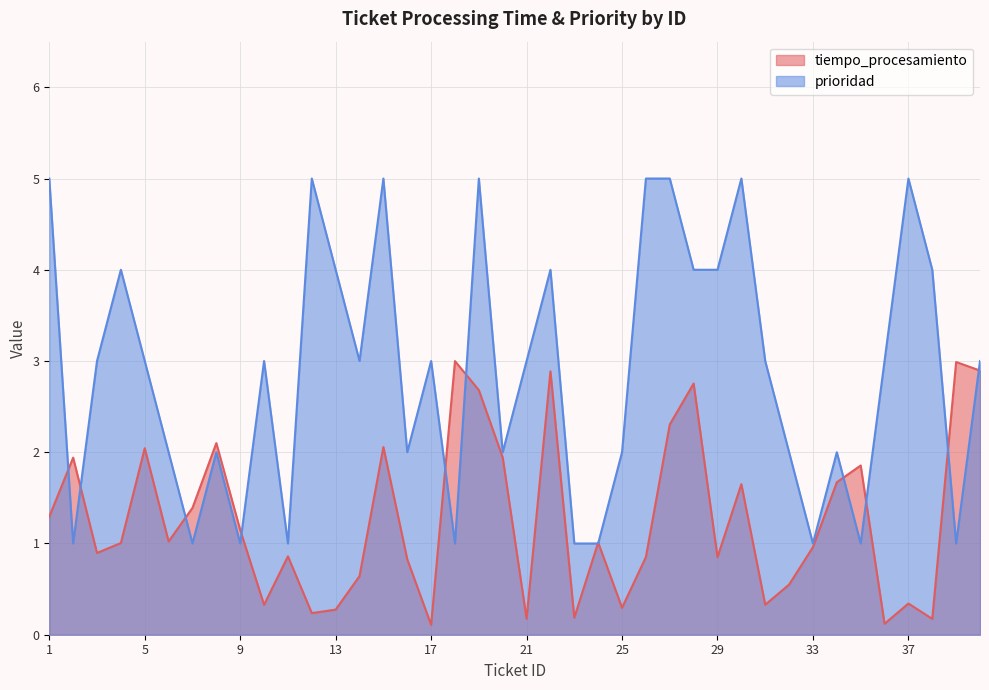

The tiempo_procesamiento series shows 1.1 at 9. True or false?

True